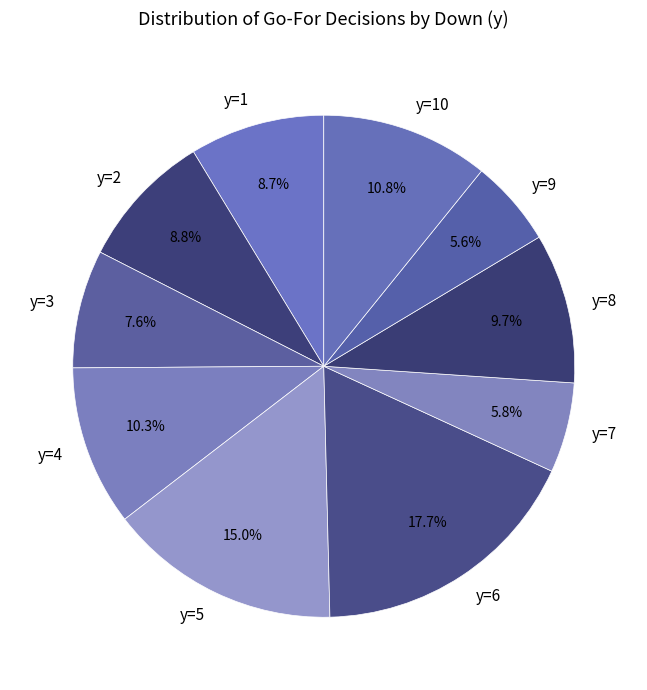

To the nearest percent, what percentage of the pie is y=3?

8%